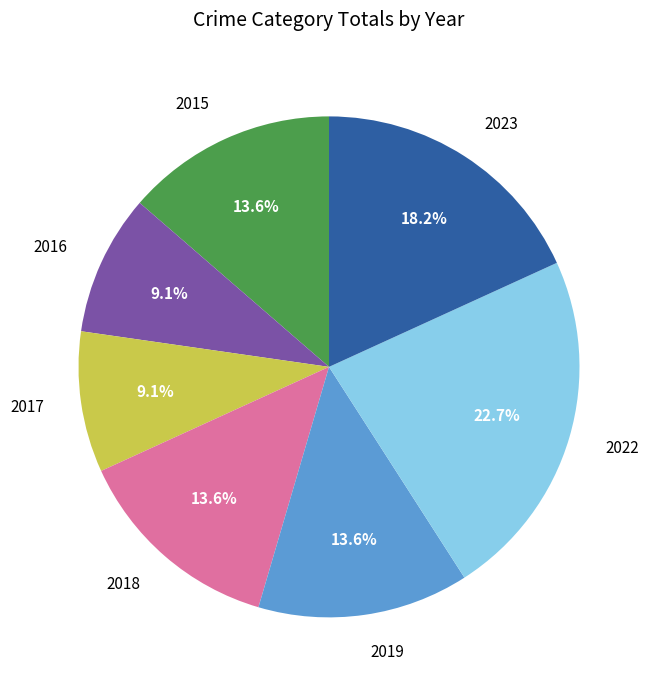

What portion of the pie excludes 2023?

81.8%